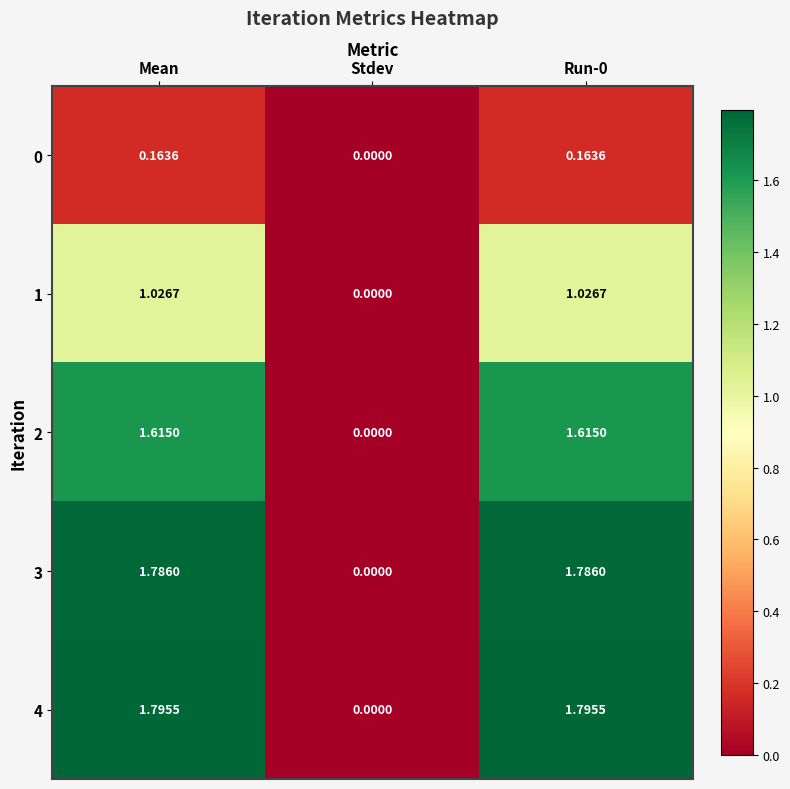

At which label does 1 reach its minimum?

Stdev